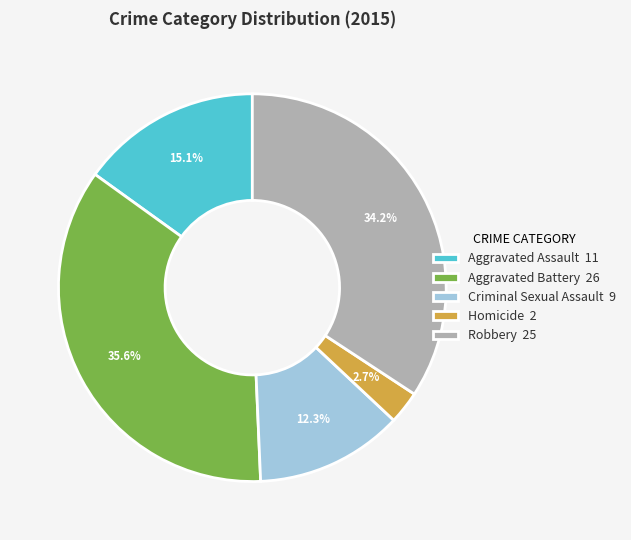

Which has a higher value, Robbery or Criminal Sexual Assault?

Robbery